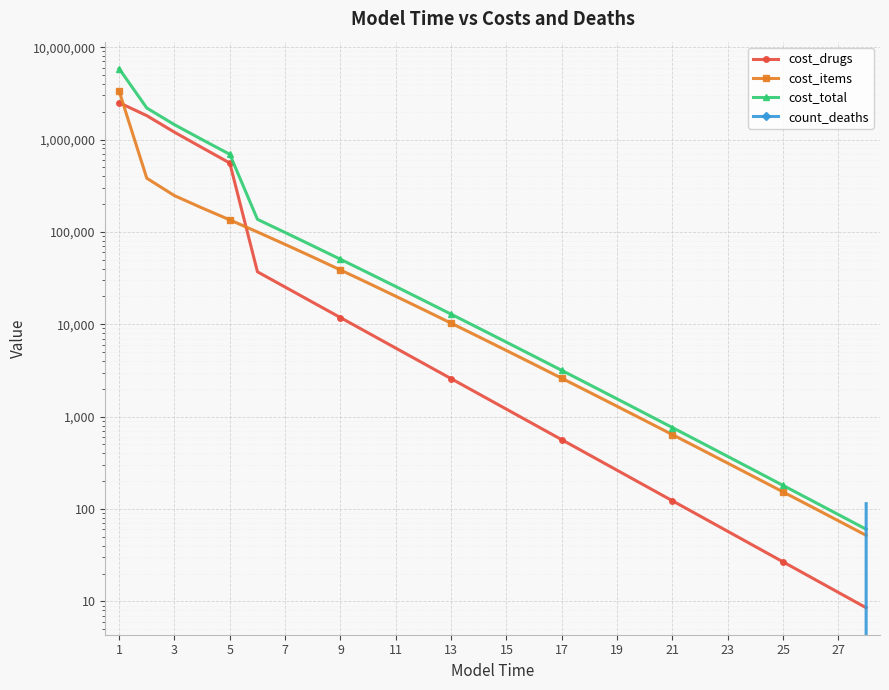

What is the difference between the second highest and second lowest values in the cost_items series?

381039.8